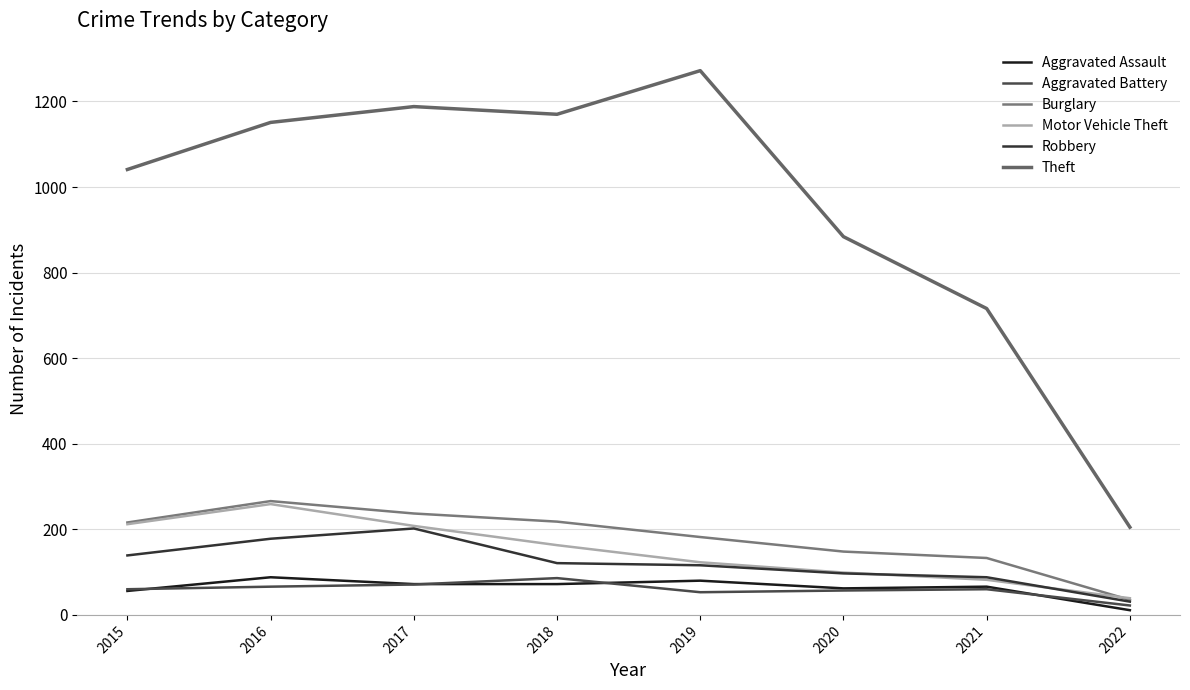

Reading right to left, transcribe all the data shown in this chart.

Aggravated Assault: 11	66	62	80	72	72	88	56
Aggravated Battery: 22	60	57	53	86	71	66	60
Burglary: 35	133	148	182	218	237	266	216
Motor Vehicle Theft: 39	82	99	123	163	208	259	212
Robbery: 31	88	97	116	121	202	178	139
Theft: 205	716	884	1272	1170	1188	1151	1041